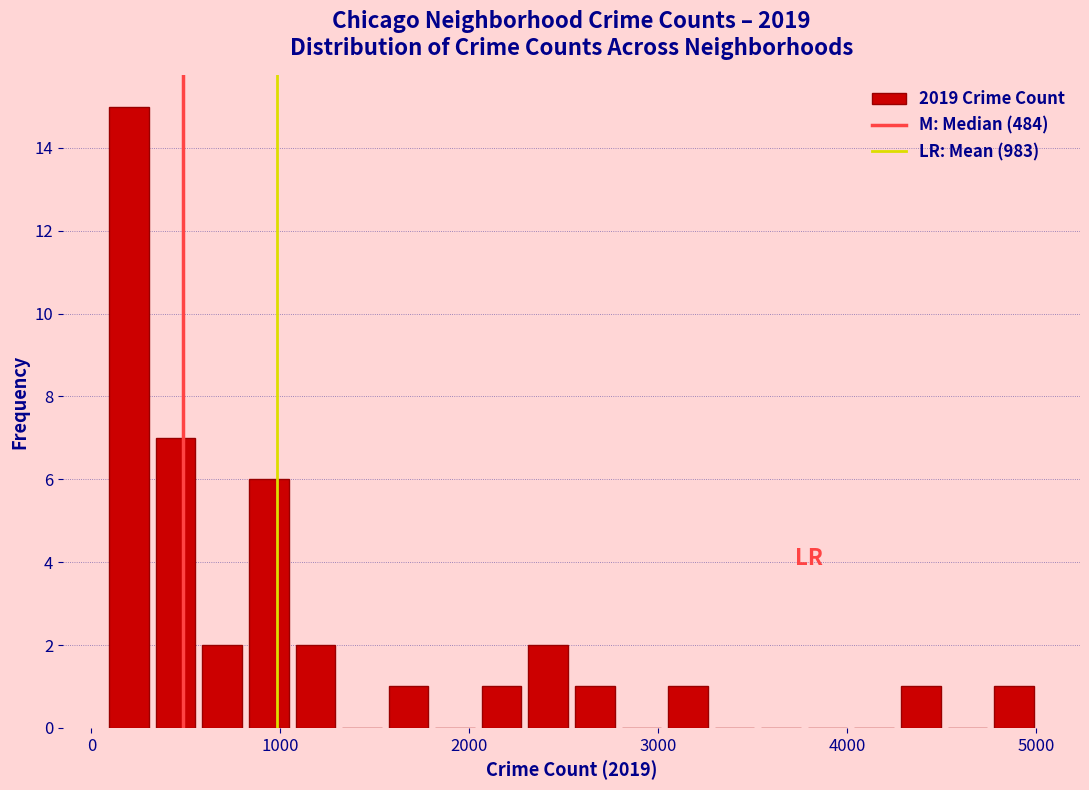

Around what value on the x-axis is the tallest bar? Give the approximate position of its centre, as read against the axis.

200